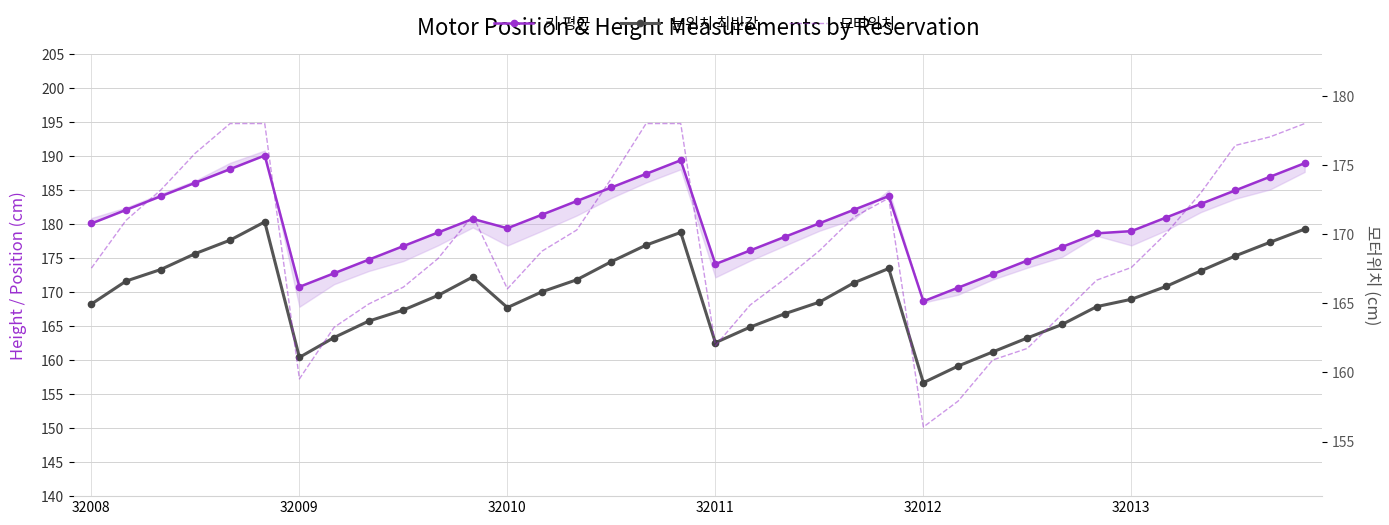

Reading right to left, what are all the values shown in this chart?

키 평균: 189.0	187.0	185.0	183.0	181.0	179.0	178.7	176.7	174.7	172.7	170.7	168.7	184.2	182.2	180.2	178.2	176.2	174.2	189.4	187.4	185.4	183.4	181.4	179.4	180.8	178.8	176.8	174.8	172.8	170.8	190.1	188.1	186.1	184.1	182.1	180.1
눈위치 최빈값: 179.3	177.4	175.4	173.1	170.9	169.0	167.9	165.3	163.3	161.2	159.1	156.7	173.5	171.4	168.6	166.8	164.9	162.6	178.8	176.9	174.5	171.8	170.1	167.8	172.2	169.5	167.4	165.8	163.3	160.4	180.4	177.7	175.7	173.3	171.7	168.3
모터위치: 178.0	177.0	176.4	173.0	170.0	167.6	166.7	164.2	161.7	160.9	157.9	156.0	172.6	171.2	168.8	166.8	164.9	161.9	178.0	178.0	174.0	170.3	168.8	166.0	171.4	168.2	166.2	164.9	163.3	159.5	178.0	178.0	175.9	173.2	171.0	167.5